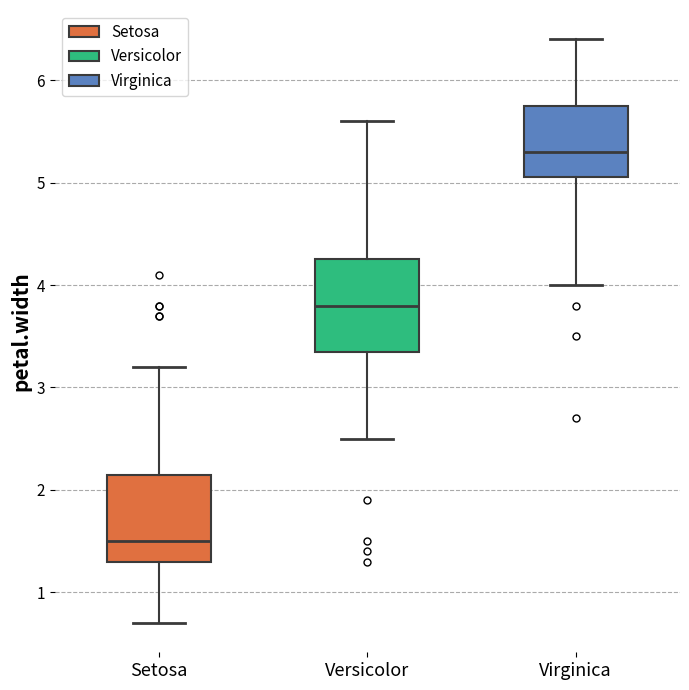

Reading left to right, transcribe this box plot: for each box, give where its median line is, the range the box spans, and where its two whiskers end, as read against the y-axis. The values are not printed on the chart, so give them approximately, as read against the axis.

Setosa: median 1.5, box 1.3 to 2.2, whiskers 0.7 to 3.2
Versicolor: median 3.8, box 3.4 to 4.3, whiskers 2.5 to 5.6
Virginica: median 5.3, box 5.1 to 5.8, whiskers 4.0 to 6.4